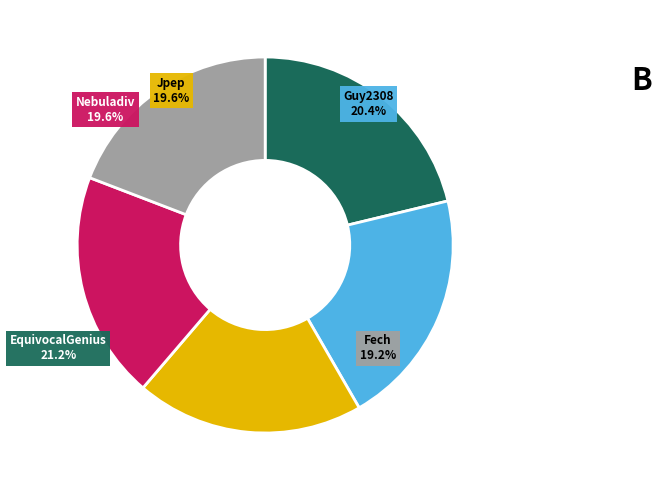

Do Jpep and EquivocalGenius together represent more than half of the pie?

No